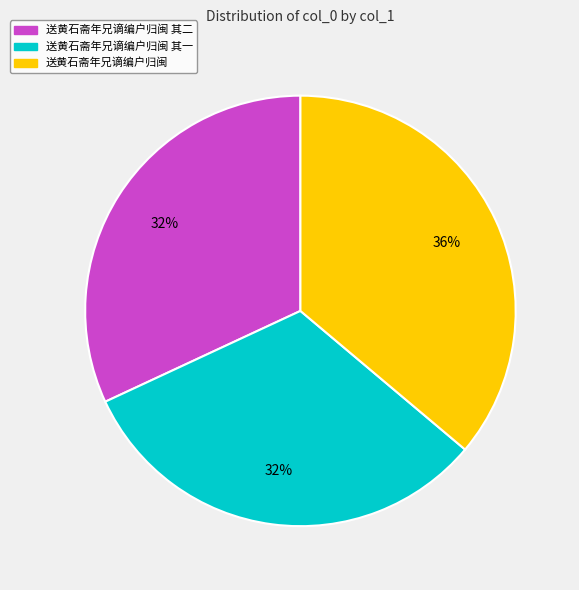

Is the sum of 送黄石斋年兄谪编户归闽 其二 and 送黄石斋年兄谪编户归闽 其一 greater than half?

Yes